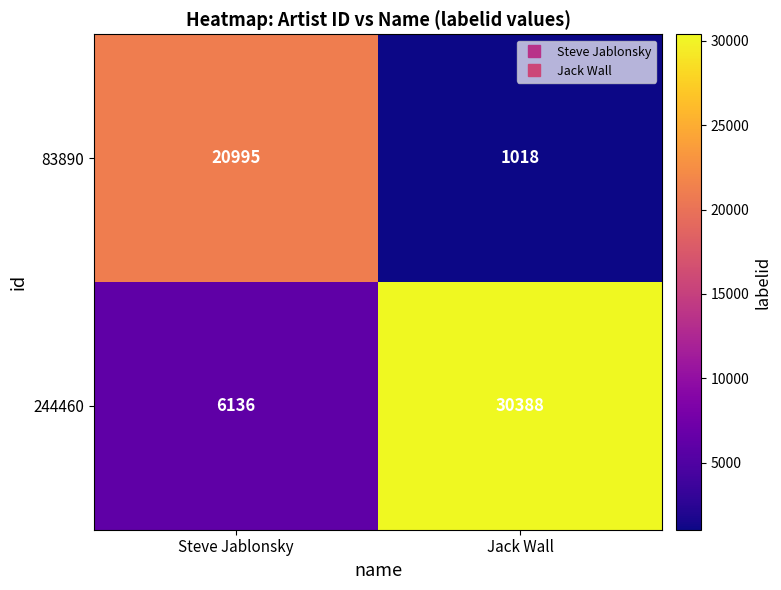

What is the difference between the 244460 values at Jack Wall and Steve Jablonsky?

24252